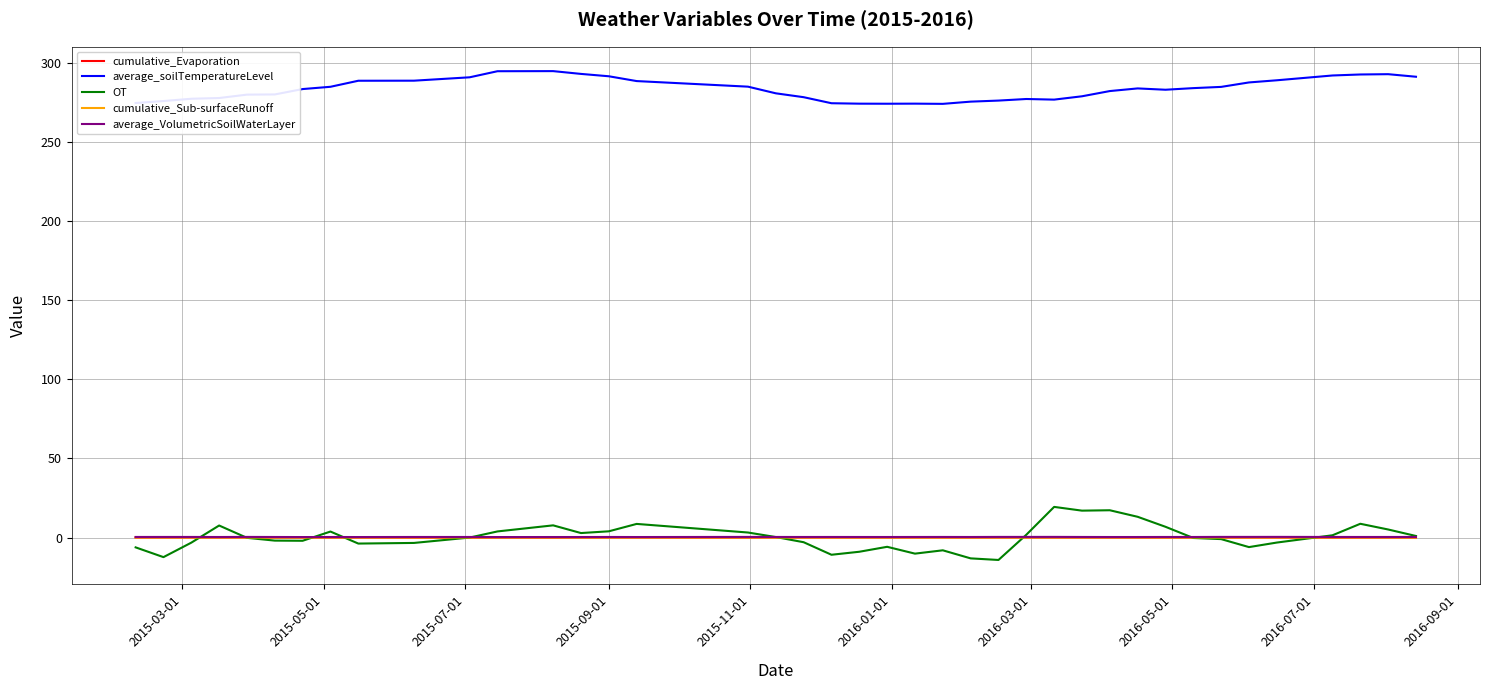

Which series has the largest range (max minus min)?

OT